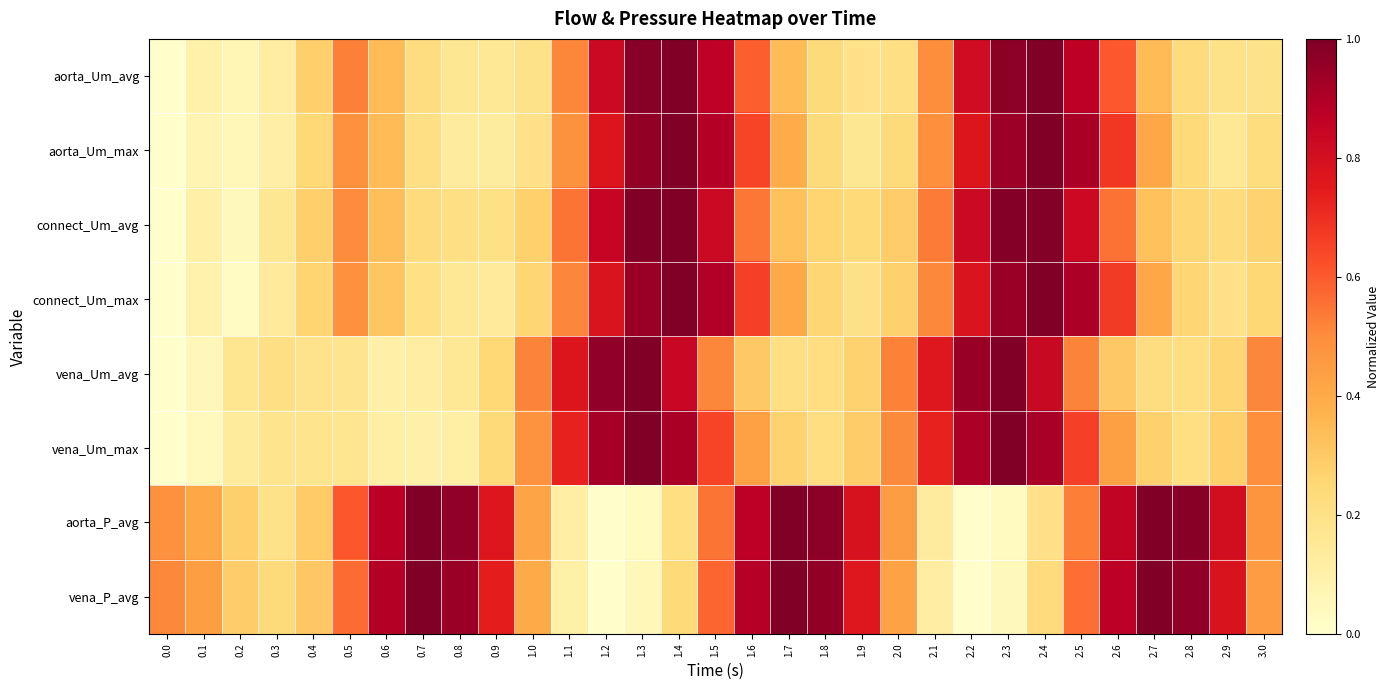

Reading right to left, extract all data points from this chart.

aorta_Um_avg: 3.0=0.2	2.9=0.2	2.8=0.2	2.7=0.3	2.6=0.6	2.5=0.9	2.4=1.0	2.3=1.0	2.2=0.8	2.1=0.5	2.0=0.2	1.9=0.2	1.8=0.2	1.7=0.3	1.6=0.6	1.5=0.9	1.4=1.0	1.3=1.0	1.2=0.8	1.1=0.5	1.0=0.2	0.9=0.2	0.8=0.2	0.7=0.2	0.6=0.3	0.5=0.5	0.4=0.3	0.3=0.1	0.2=0.1	0.1=0.1	0.0=0.0
aorta_Um_max: 3.0=0.2	2.9=0.2	2.8=0.2	2.7=0.4	2.6=0.7	2.5=0.9	2.4=1.0	2.3=0.9	2.2=0.8	2.1=0.5	2.0=0.2	1.9=0.2	1.8=0.2	1.7=0.4	1.6=0.6	1.5=0.9	1.4=1.0	1.3=1.0	1.2=0.8	1.1=0.5	1.0=0.2	0.9=0.1	0.8=0.1	0.7=0.2	0.6=0.3	0.5=0.5	0.4=0.2	0.3=0.1	0.2=0.1	0.1=0.1	0.0=0.0
connect_Um_avg: 3.0=0.3	2.9=0.2	2.8=0.3	2.7=0.3	2.6=0.6	2.5=0.8	2.4=1.0	2.3=1.0	2.2=0.8	2.1=0.5	2.0=0.3	1.9=0.2	1.8=0.3	1.7=0.3	1.6=0.5	1.5=0.8	1.4=1.0	1.3=1.0	1.2=0.8	1.1=0.5	1.0=0.3	0.9=0.2	0.8=0.2	0.7=0.2	0.6=0.3	0.5=0.5	0.4=0.3	0.3=0.2	0.2=0.0	0.1=0.1	0.0=0.0
connect_Um_max: 3.0=0.3	2.9=0.2	2.8=0.3	2.7=0.4	2.6=0.7	2.5=0.9	2.4=1.0	2.3=0.9	2.2=0.8	2.1=0.5	2.0=0.3	1.9=0.2	1.8=0.3	1.7=0.4	1.6=0.7	1.5=0.9	1.4=1.0	1.3=0.9	1.2=0.8	1.1=0.5	1.0=0.3	0.9=0.1	0.8=0.2	0.7=0.2	0.6=0.3	0.5=0.5	0.4=0.3	0.3=0.1	0.2=0.0	0.1=0.1	0.0=0.0
vena_Um_avg: 3.0=0.5	2.9=0.3	2.8=0.2	2.7=0.2	2.6=0.3	2.5=0.5	2.4=0.8	2.3=1.0	2.2=0.9	2.1=0.8	2.0=0.5	1.9=0.3	1.8=0.2	1.7=0.2	1.6=0.3	1.5=0.5	1.4=0.8	1.3=1.0	1.2=1.0	1.1=0.8	1.0=0.5	0.9=0.2	0.8=0.2	0.7=0.1	0.6=0.1	0.5=0.2	0.4=0.2	0.3=0.2	0.2=0.2	0.1=0.1	0.0=0.0
vena_Um_max: 3.0=0.5	2.9=0.3	2.8=0.2	2.7=0.3	2.6=0.4	2.5=0.7	2.4=0.9	2.3=1.0	2.2=0.9	2.1=0.7	2.0=0.5	1.9=0.3	1.8=0.2	1.7=0.3	1.6=0.4	1.5=0.6	1.4=0.9	1.3=1.0	1.2=0.9	1.1=0.7	1.0=0.5	0.9=0.2	0.8=0.1	0.7=0.1	0.6=0.1	0.5=0.2	0.4=0.2	0.3=0.2	0.2=0.1	0.1=0.0	0.0=0.0
aorta_P_avg: 3.0=0.5	2.9=0.8	2.8=1.0	2.7=1.0	2.6=0.9	2.5=0.5	2.4=0.2	2.3=0.0	2.2=0.0	2.1=0.1	2.0=0.4	1.9=0.8	1.8=1.0	1.7=1.0	1.6=0.9	1.5=0.6	1.4=0.2	1.3=0.0	1.2=0.0	1.1=0.1	1.0=0.4	0.9=0.8	0.8=1.0	0.7=1.0	0.6=0.9	0.5=0.6	0.4=0.3	0.3=0.2	0.2=0.3	0.1=0.4	0.0=0.5
vena_P_avg: 3.0=0.4	2.9=0.8	2.8=1.0	2.7=1.0	2.6=0.9	2.5=0.6	2.4=0.2	2.3=0.0	2.2=0.0	2.1=0.1	2.0=0.4	1.9=0.8	1.8=1.0	1.7=1.0	1.6=0.9	1.5=0.6	1.4=0.2	1.3=0.1	1.2=0.0	1.1=0.1	1.0=0.4	0.9=0.7	0.8=0.9	0.7=1.0	0.6=0.9	0.5=0.6	0.4=0.3	0.3=0.2	0.2=0.3	0.1=0.4	0.0=0.5